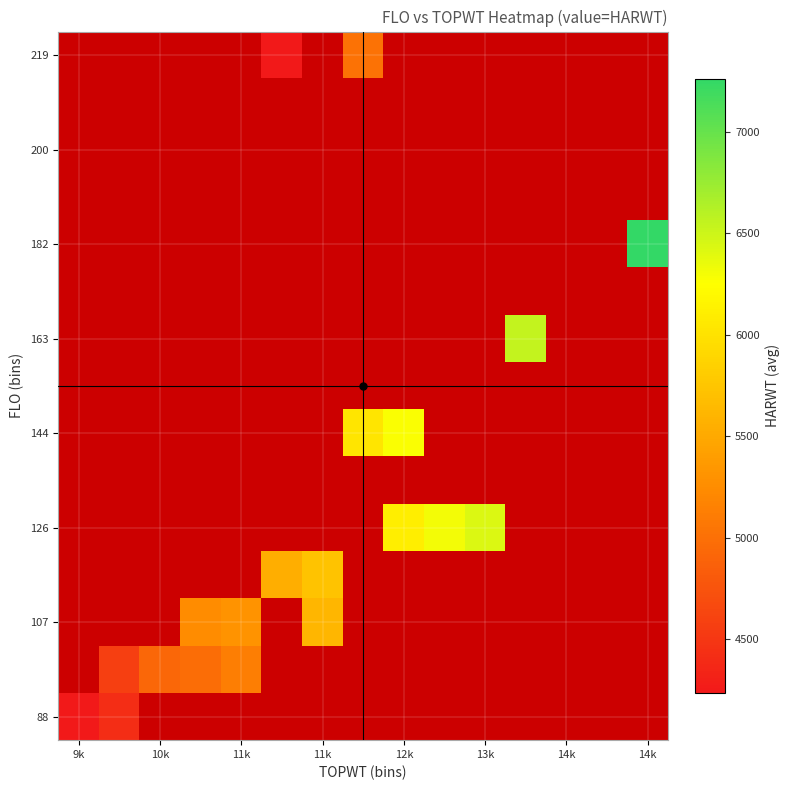

Is it true that 182 equals 12841.2 at 14k?

False